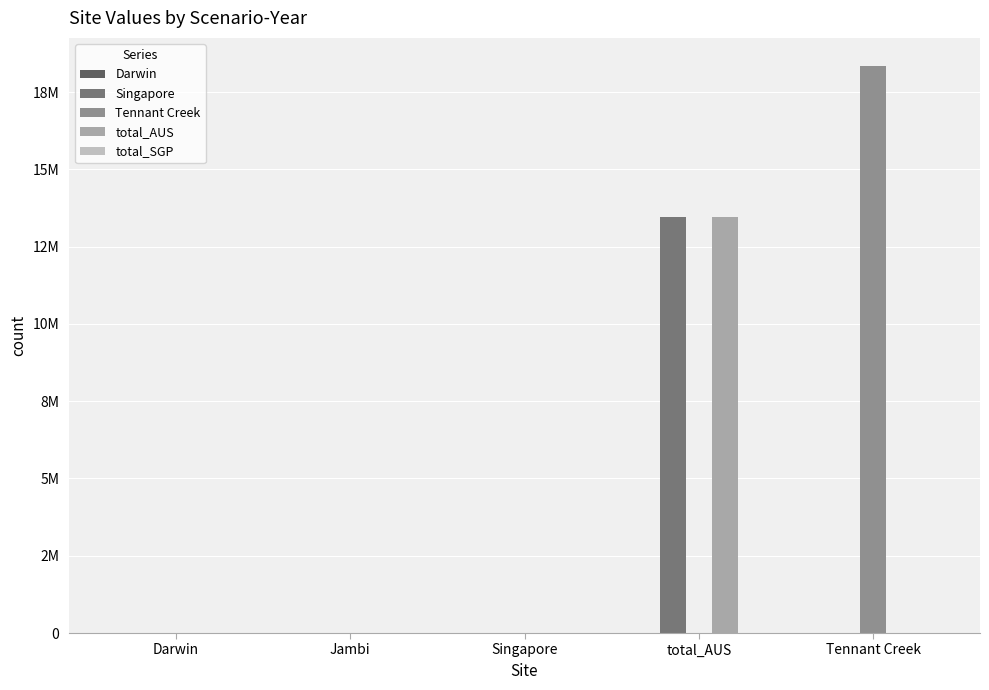

Does the chart contain stacked bars?

No